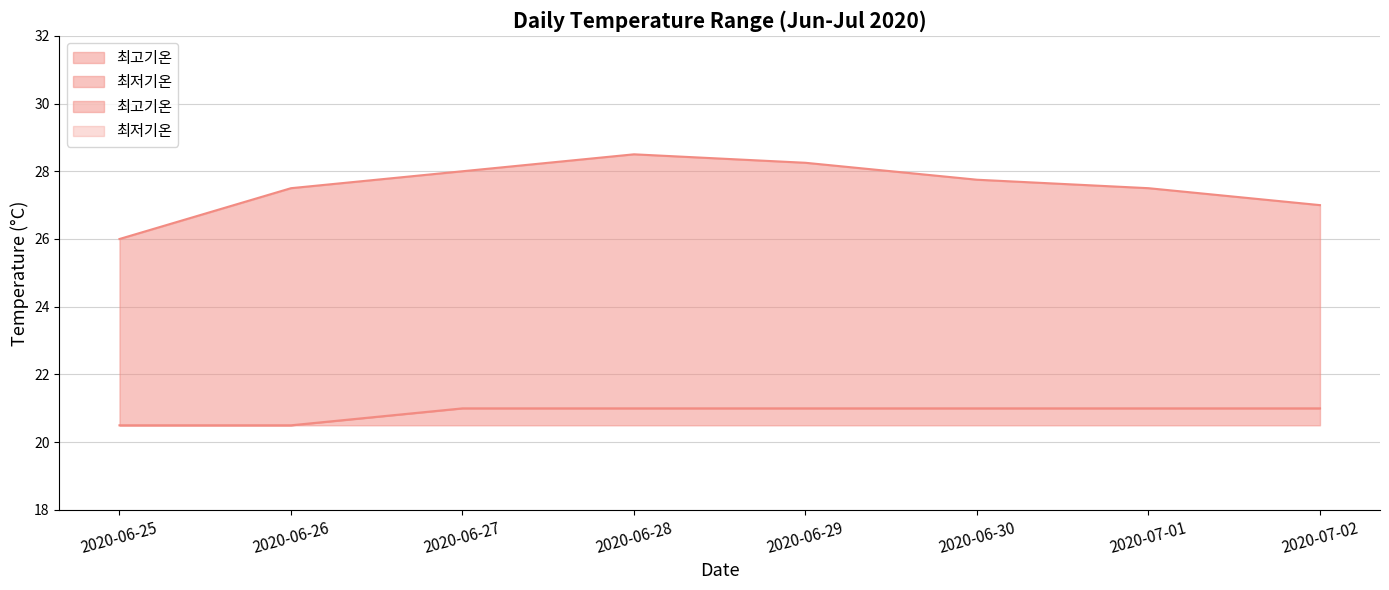

How many lines are shown in the chart?

2